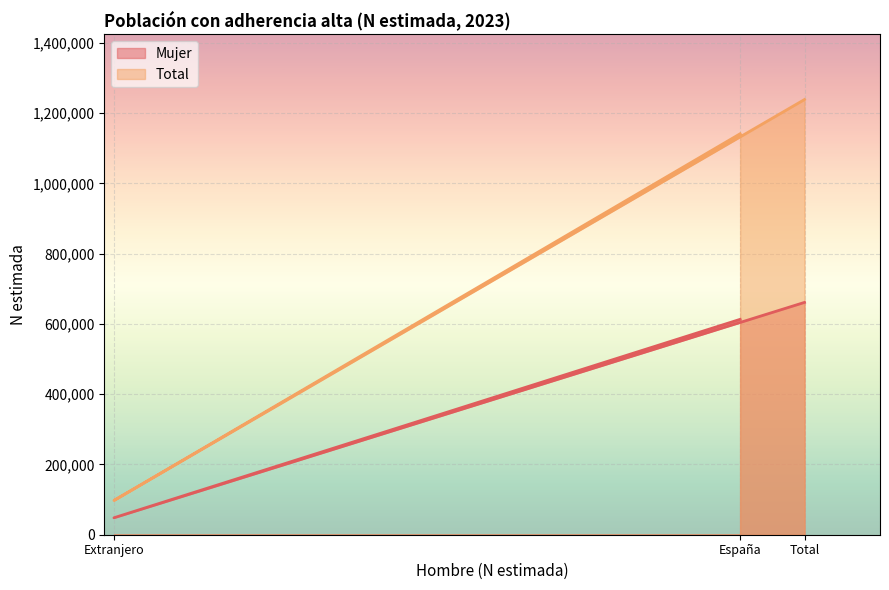

What is the label of the 1st point from the right?

Total